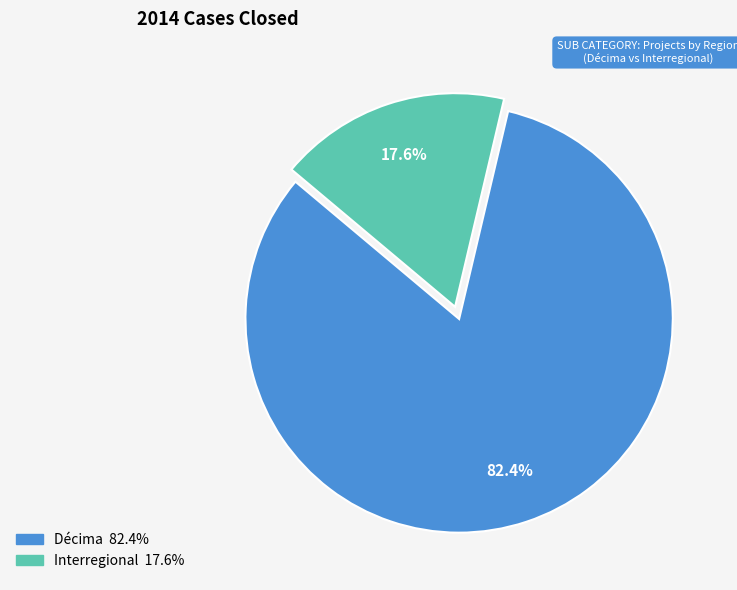

Is there a majority slice in this chart?

Yes